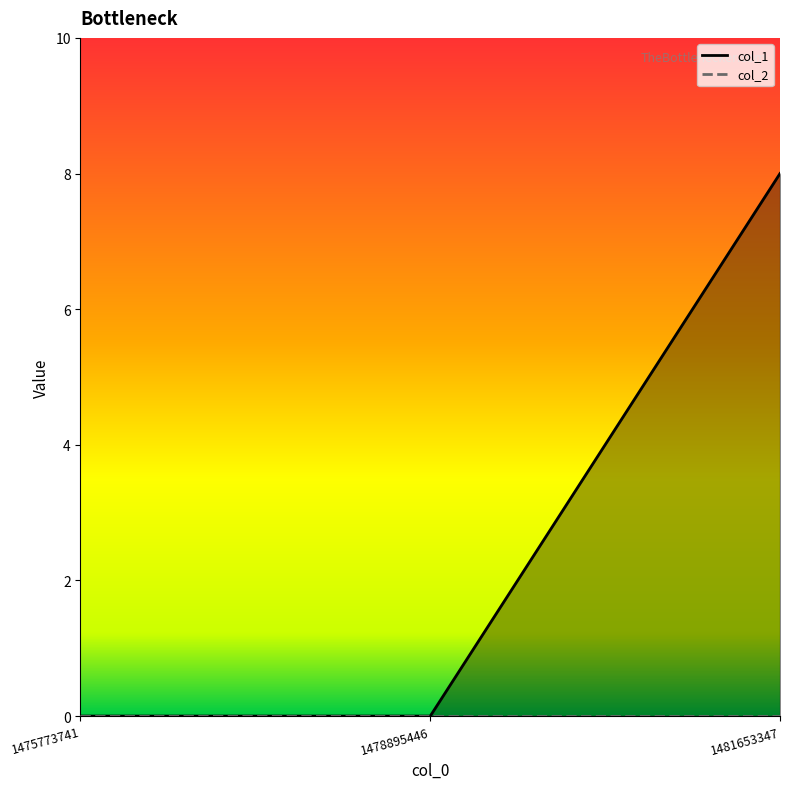

Reading left to right, extract all data points from this chart.

1475773741=0	1478895446=0	1481653347=8